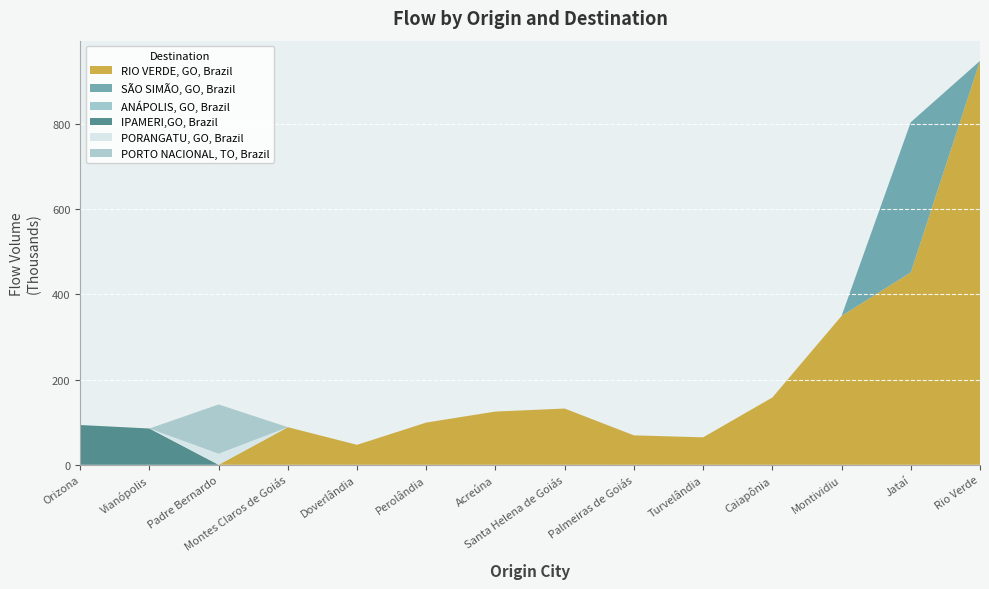

Reading left to right, extract all data points from this chart.

RIO VERDE, GO, Brazil: Orizona=0.0	Vianópolis=0.0	Padre Bernardo=0.0	Montes Claros de Goiás=88170.3	Doverlândia=46843.4	Perolândia=99059.9	Acreúna=124916.6	Santa Helena de Goiás=131920.8	Palmeiras de Goiás=69053.3	Turvelândia=64432.8	Caiapônia=157852.0	Montividiu=349195.7	Jataí=451432.0	Rio Verde=947522.4
SÃO SIMÃO, GO, Brazil: Orizona=0.0	Vianópolis=0.0	Padre Bernardo=0.0	Montes Claros de Goiás=0.0	Doverlândia=0.0	Perolândia=0.0	Acreúna=0.0	Santa Helena de Goiás=0.0	Palmeiras de Goiás=0.0	Turvelândia=0.0	Caiapônia=0.0	Montividiu=0.0	Jataí=352207.2	Rio Verde=0.0
ANÁPOLIS, GO, Brazil: Orizona=0.0	Vianópolis=0.0	Padre Bernardo=0.0	Montes Claros de Goiás=0.0	Doverlândia=0.0	Perolândia=0.0	Acreúna=0.0	Santa Helena de Goiás=0.0	Palmeiras de Goiás=0.0	Turvelândia=0.0	Caiapônia=0.0	Montividiu=0.0	Jataí=0.0	Rio Verde=0.0
IPAMERI,GO, Brazil: Orizona=93300.6	Vianópolis=85104.0	Padre Bernardo=0.0	Montes Claros de Goiás=0.0	Doverlândia=0.0	Perolândia=0.0	Acreúna=0.0	Santa Helena de Goiás=0.0	Palmeiras de Goiás=0.0	Turvelândia=0.0	Caiapônia=0.0	Montividiu=0.0	Jataí=0.0	Rio Verde=0.0
PORANGATU, GO, Brazil: Orizona=0.0	Vianópolis=0.0	Padre Bernardo=25964.1	Montes Claros de Goiás=0.0	Doverlândia=0.0	Perolândia=0.0	Acreúna=0.0	Santa Helena de Goiás=0.0	Palmeiras de Goiás=0.0	Turvelândia=0.0	Caiapônia=0.0	Montividiu=0.0	Jataí=0.0	Rio Verde=0.0
PORTO NACIONAL, TO, Brazil: Orizona=0.0	Vianópolis=0.0	Padre Bernardo=115590.4	Montes Claros de Goiás=0.0	Doverlândia=0.0	Perolândia=0.0	Acreúna=0.0	Santa Helena de Goiás=0.0	Palmeiras de Goiás=0.0	Turvelândia=0.0	Caiapônia=0.0	Montividiu=0.0	Jataí=0.0	Rio Verde=0.0